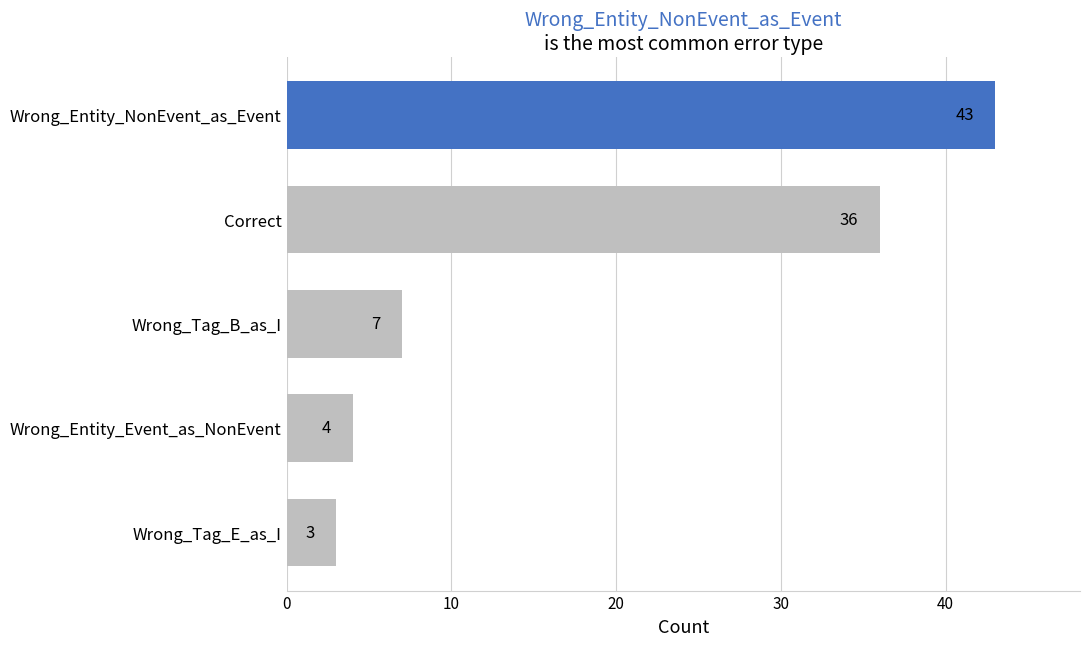

Are the bars horizontal?

Yes